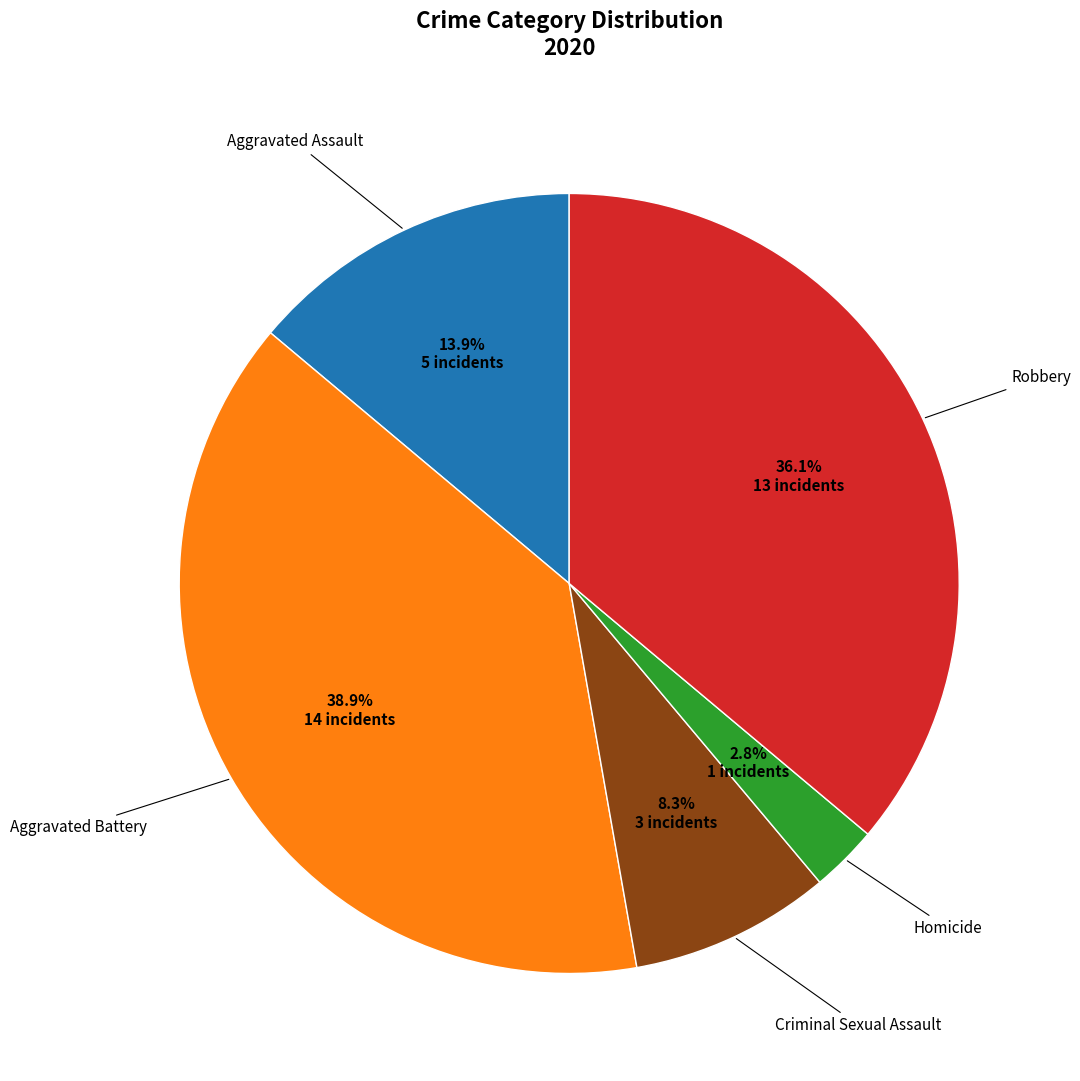

Is there any slice that represents more than half of the pie?

No